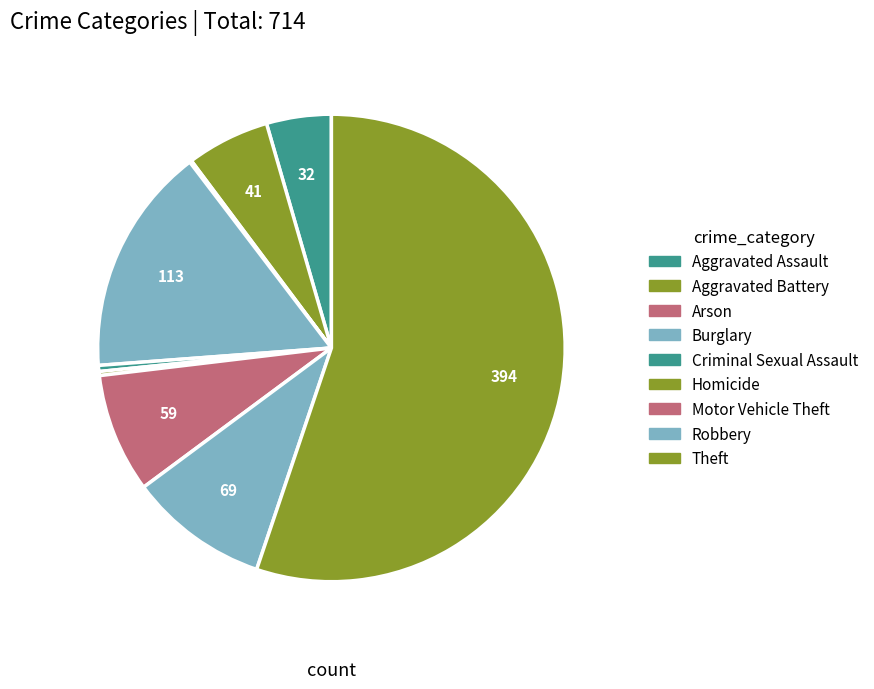

To the nearest percent, what is the difference between the Criminal Sexual Assault and Robbery slice percentages?

9%